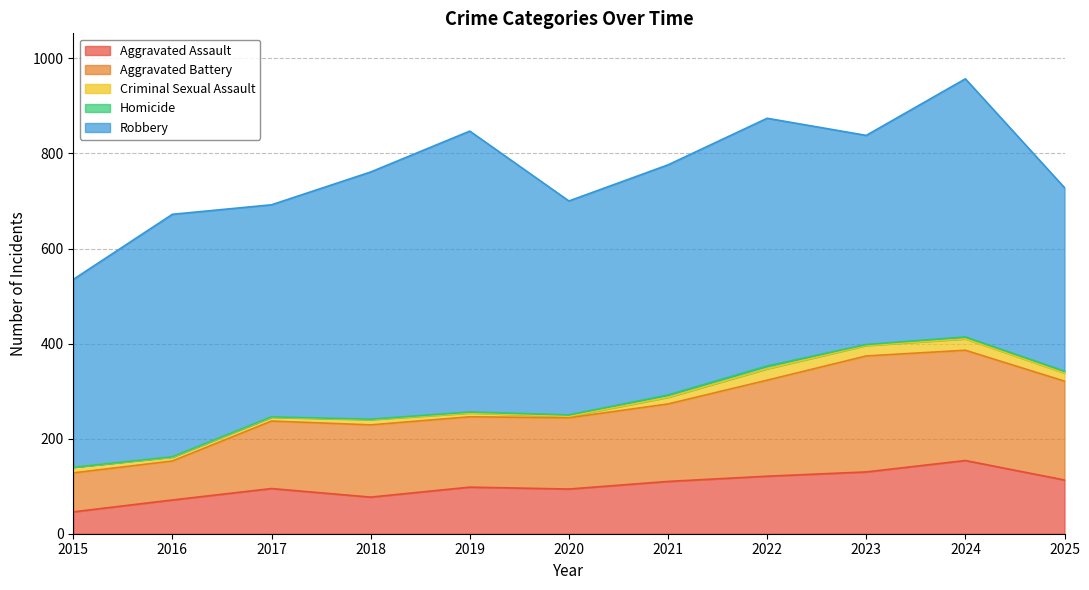

What are all the series names shown in the legend?

Aggravated Assault, Aggravated Battery, Criminal Sexual Assault, Homicide, Robbery